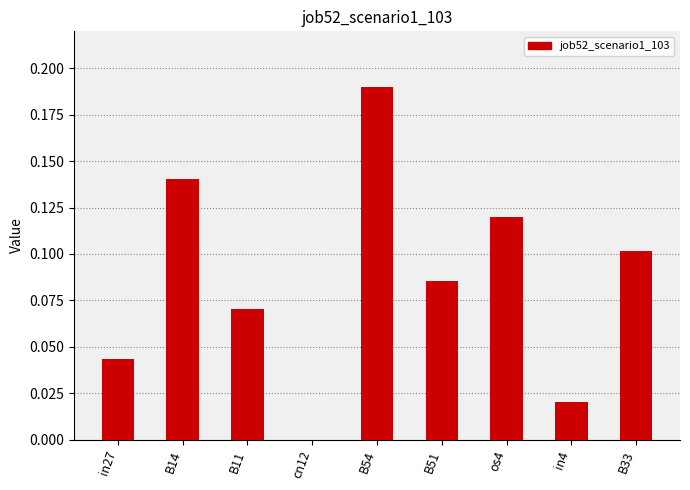

True or false: the data shows 0.1 at B51.

True